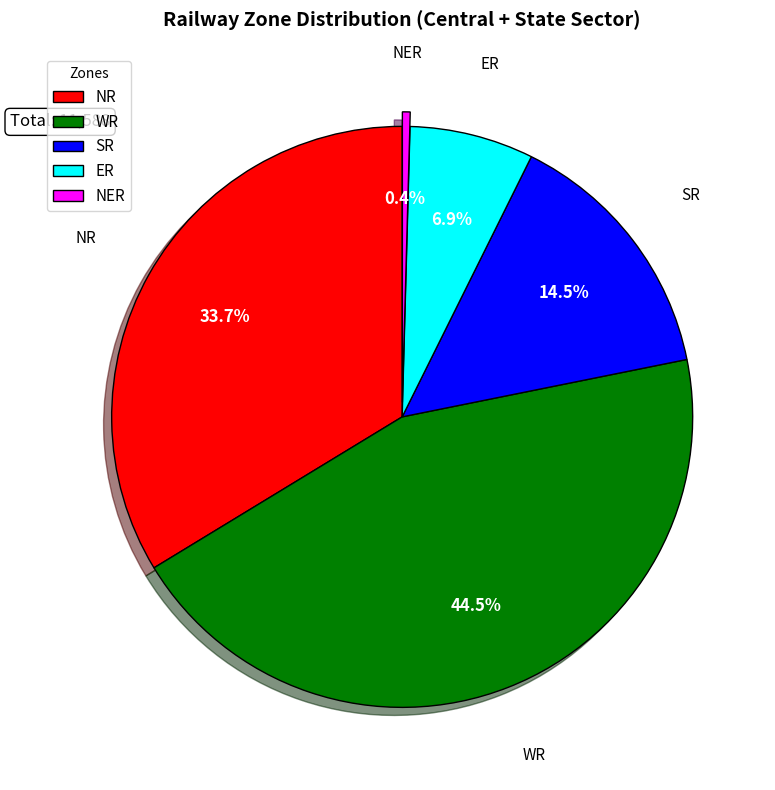

Between WR and ER, which is larger?

WR